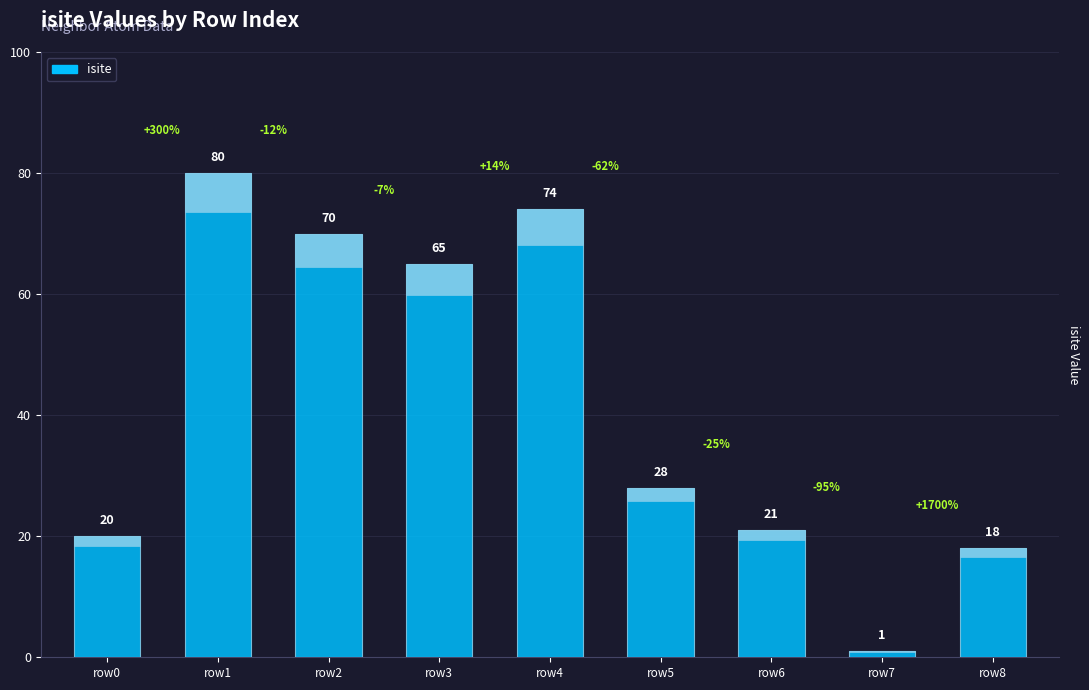

Where does the data first go above 28?

row1